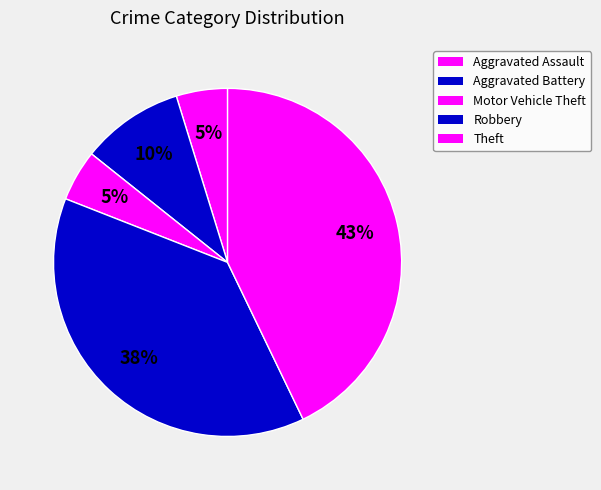

To the nearest percent, what is the average slice percentage?

20%